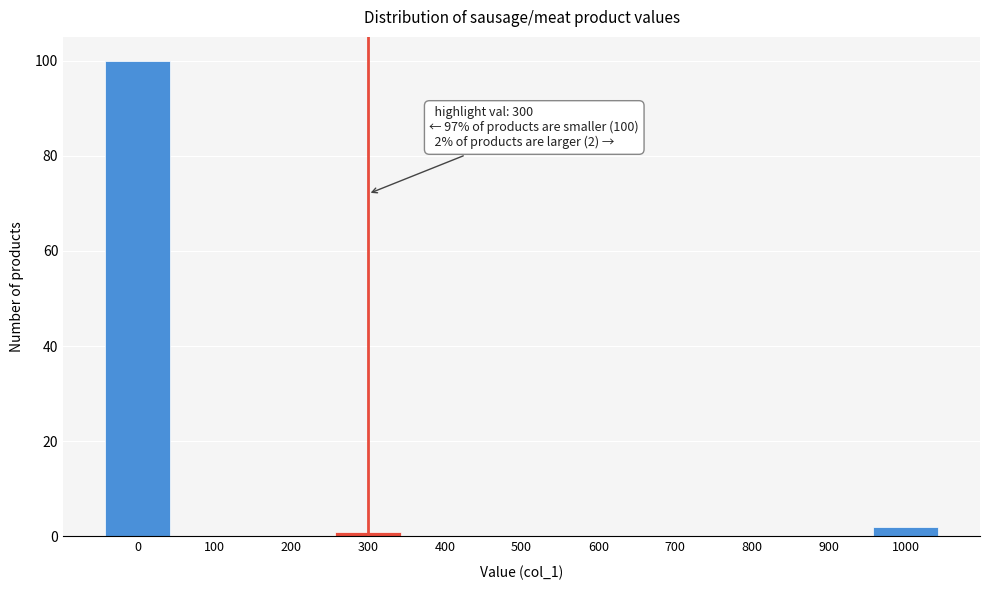

Which range on the x-axis has the tallest bar?

-50 to 50